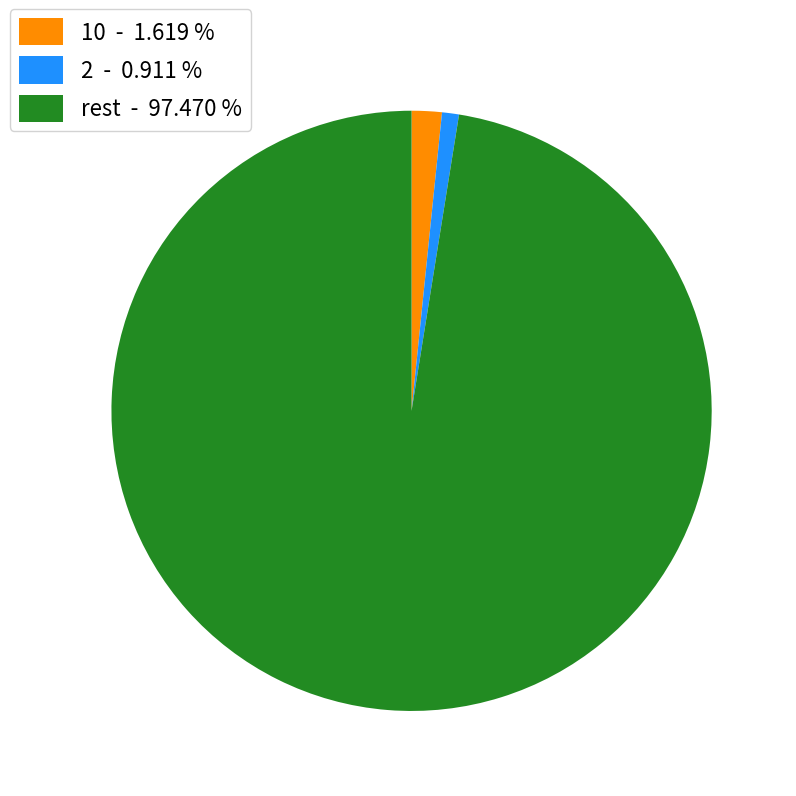

Between 10 - 1.619 % and rest - 97.470 %, which is larger?

rest - 97.470 %